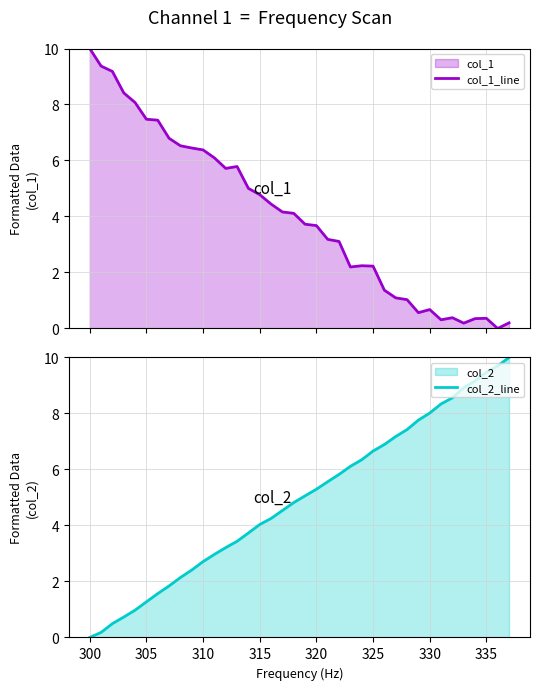

True or false: col_2_line has a value of 1.4 at 315.

False